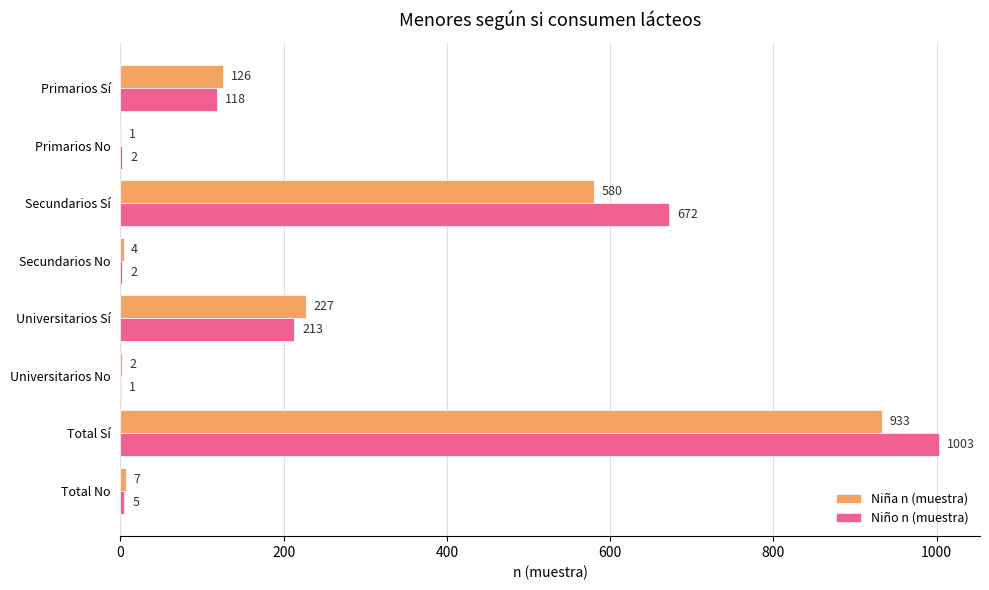

Where is Niño n (muestra) nearest to the value 502?

Secundarios Sí